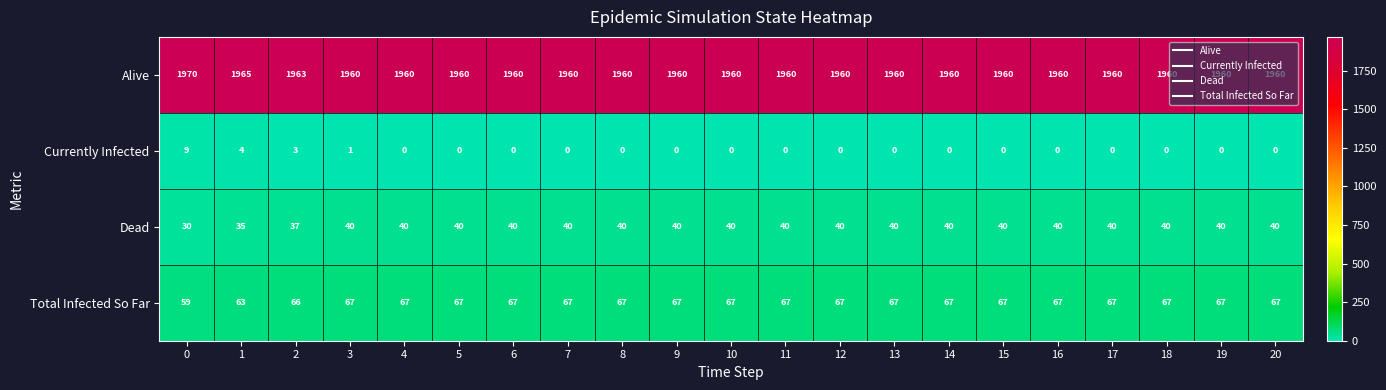

What is the difference between the second highest and minimum values in the Dead series?

10